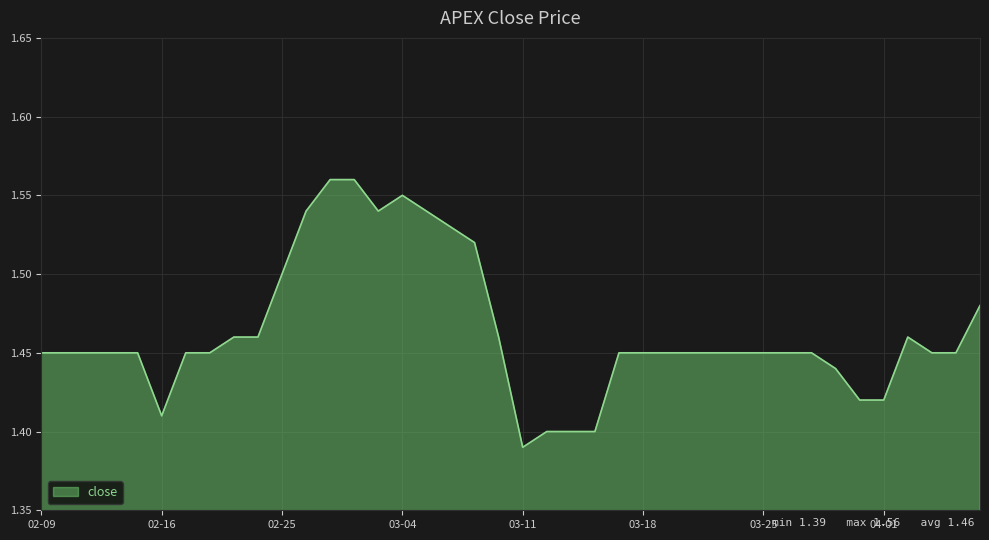

How many lines are shown in the chart?

1